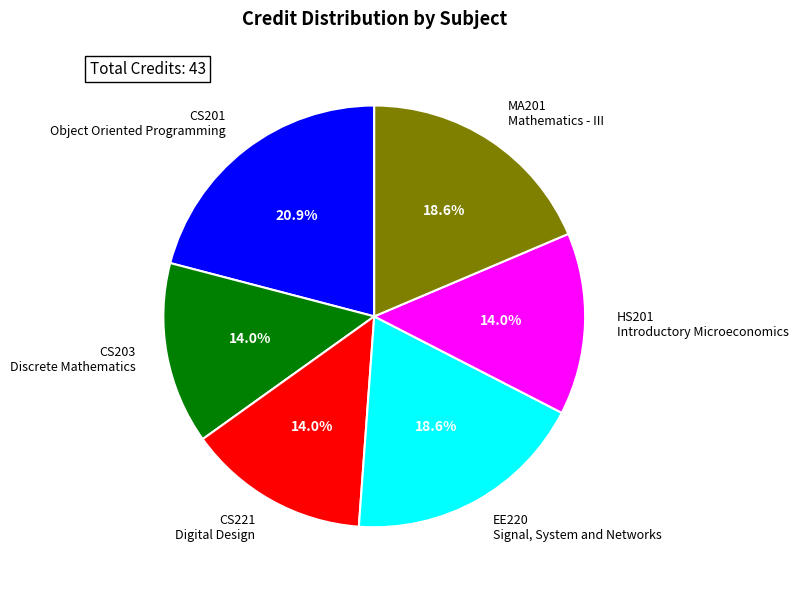

How much of the chart is everything except CS221 Digital Design?

86.0%